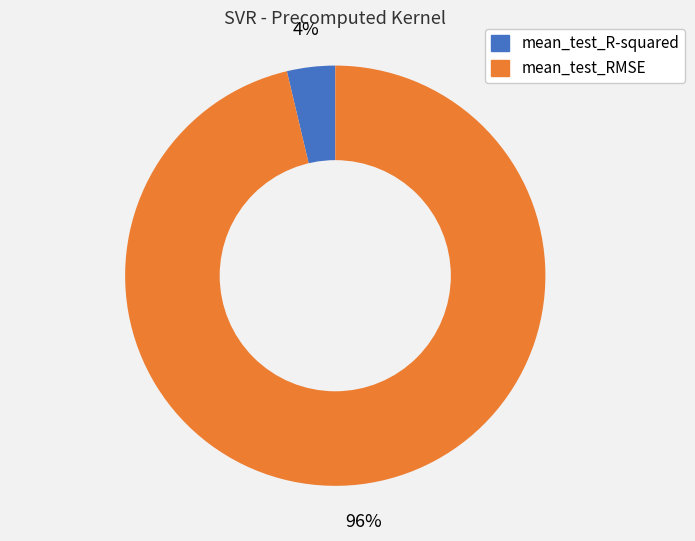

How many segments does this pie chart have?

2